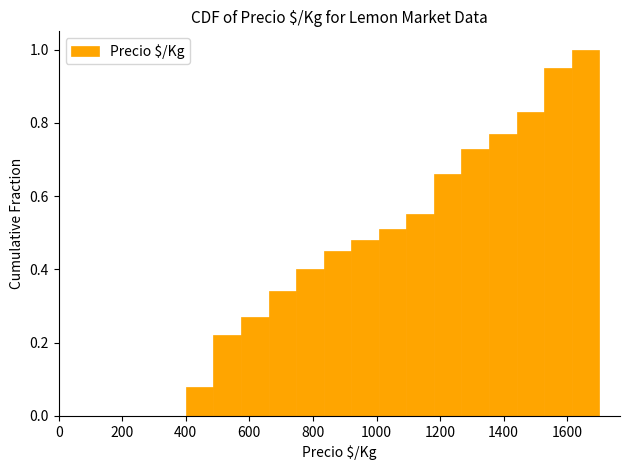

Reading left to right, transcribe this chart: for each bar, give the range it covers on the x-axis and its height. Neither the bar edges nor the heights are printed on the chart, so give them approximately, as read against the axes.

400 to 480: 0.08
480 to 580: 0.22
580 to 660: 0.28
660 to 740: 0.34
740 to 840: 0.40
840 to 920: 0.46
920 to 1000: 0.48
1000 to 1100: 0.52
1100 to 1180: 0.56
1180 to 1260: 0.66
1260 to 1360: 0.74
1360 to 1440: 0.78
1440 to 1520: 0.84
1520 to 1620: 0.96
1620 to 1700: 1.00